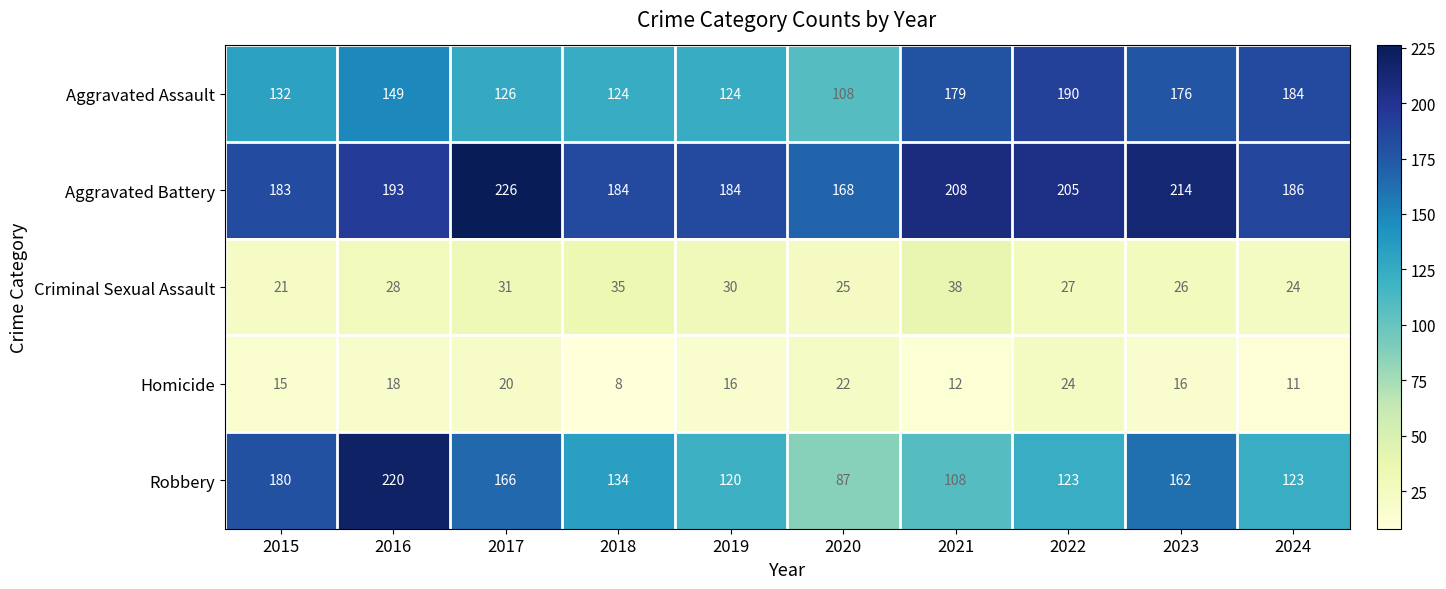

Which series has the widest spread of values?

Robbery